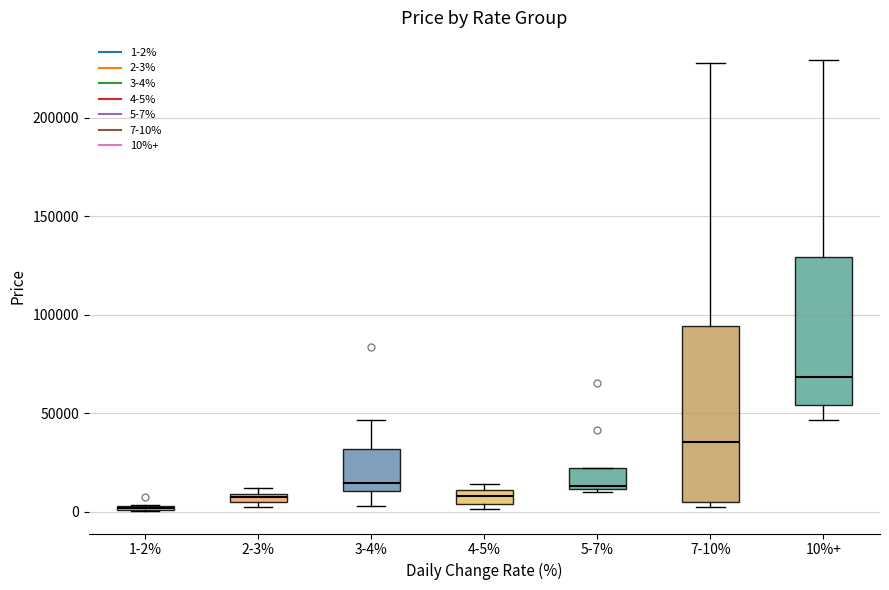

Where is the lower edge of the box for 4-5% on the y-axis? The values are not printed on the chart, so give them approximately, as read against the axis.

5000